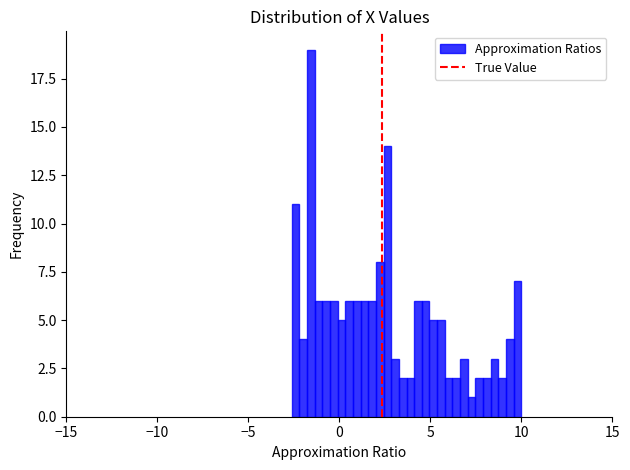

Around what value on the x-axis is the tallest bar? Give the approximate position of its centre, as read against the axis.

-1.5